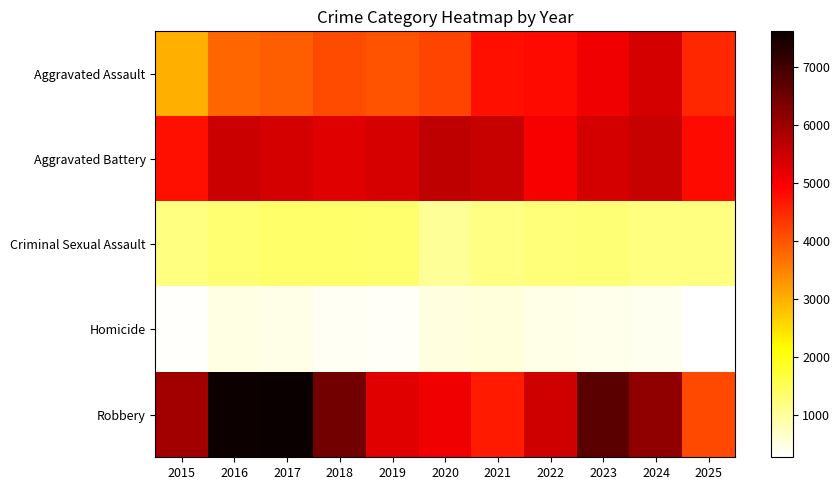

Which category has the lowest value across all series?

2025